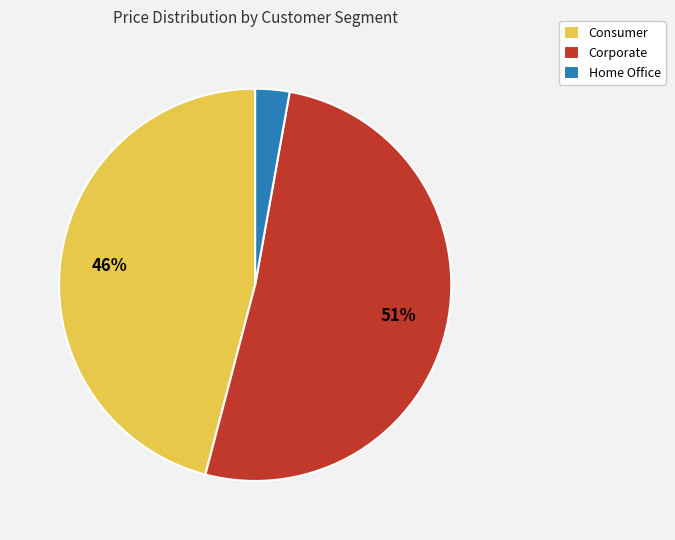

Does any single category account for the majority?

Yes